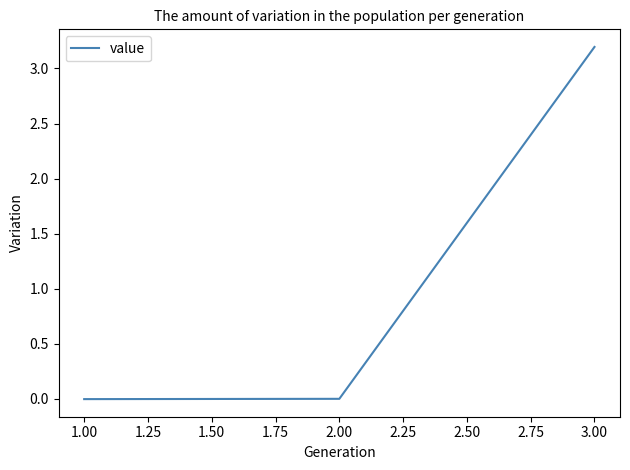

The chart shows a value of 0.0 at 2.00. True or false?

True